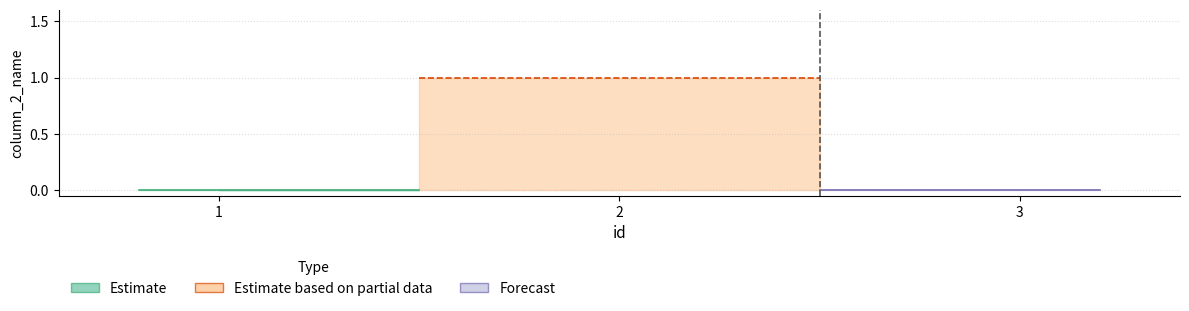

Reading left to right, what are all the values shown in this chart?

1=0	2=1	3=0